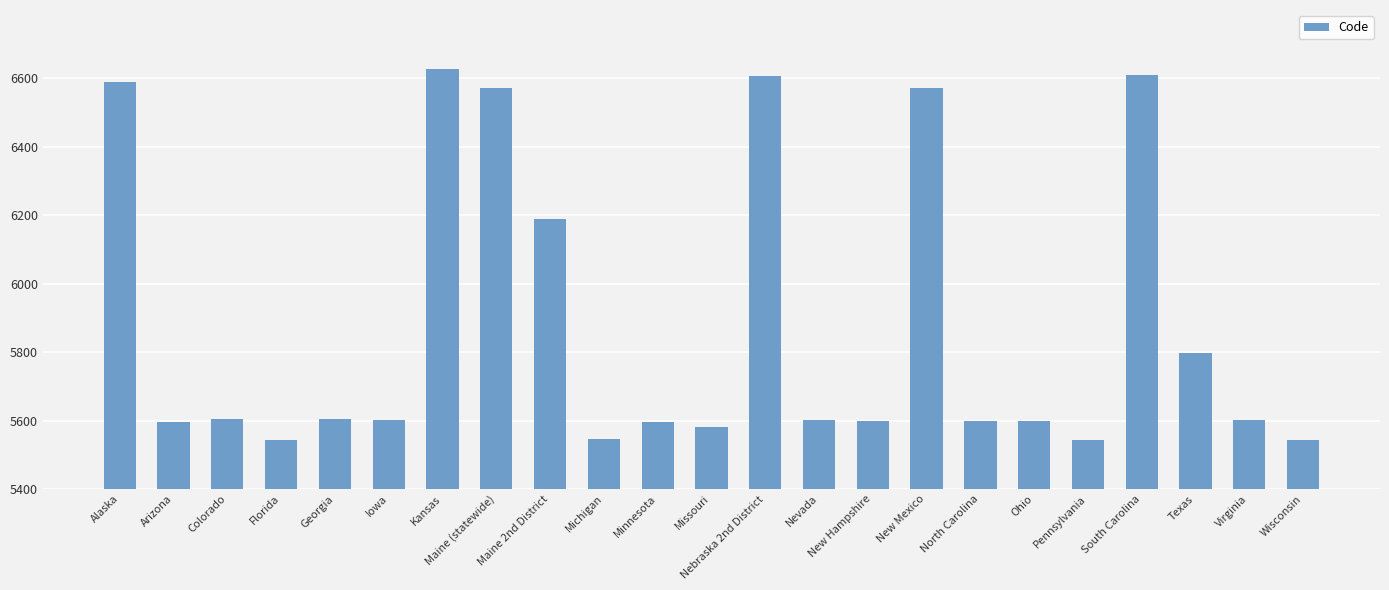

What is the value of the 10th bar from the left?

5545